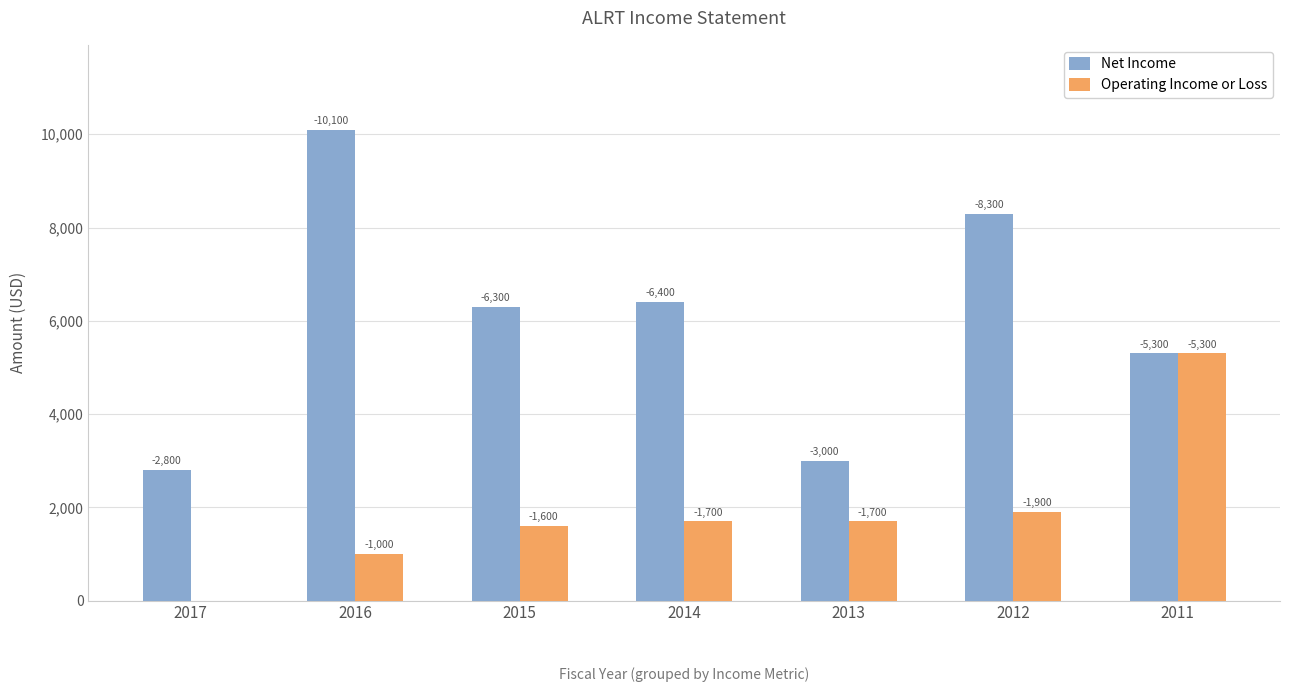

Is the value of Net Income at 2016 greater than the value of Operating Income or Loss at 2012?

Yes